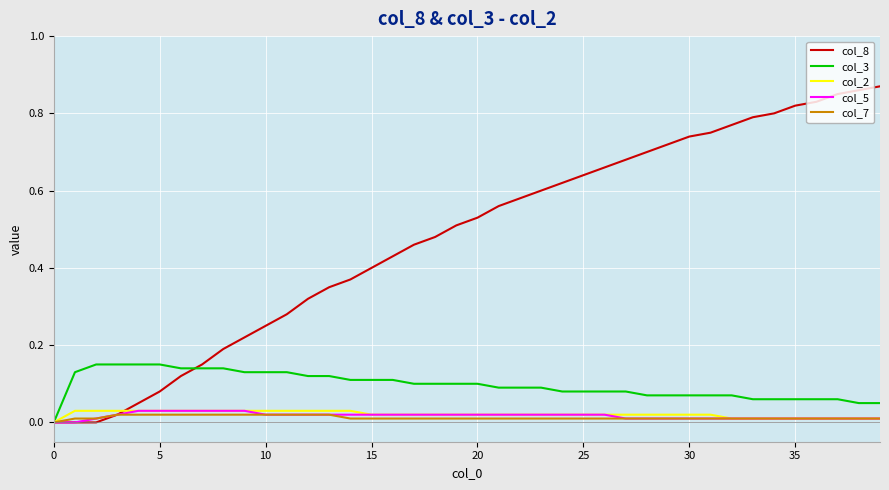

What are all the series names shown in the legend?

col_8, col_3, col_2, col_5, col_7